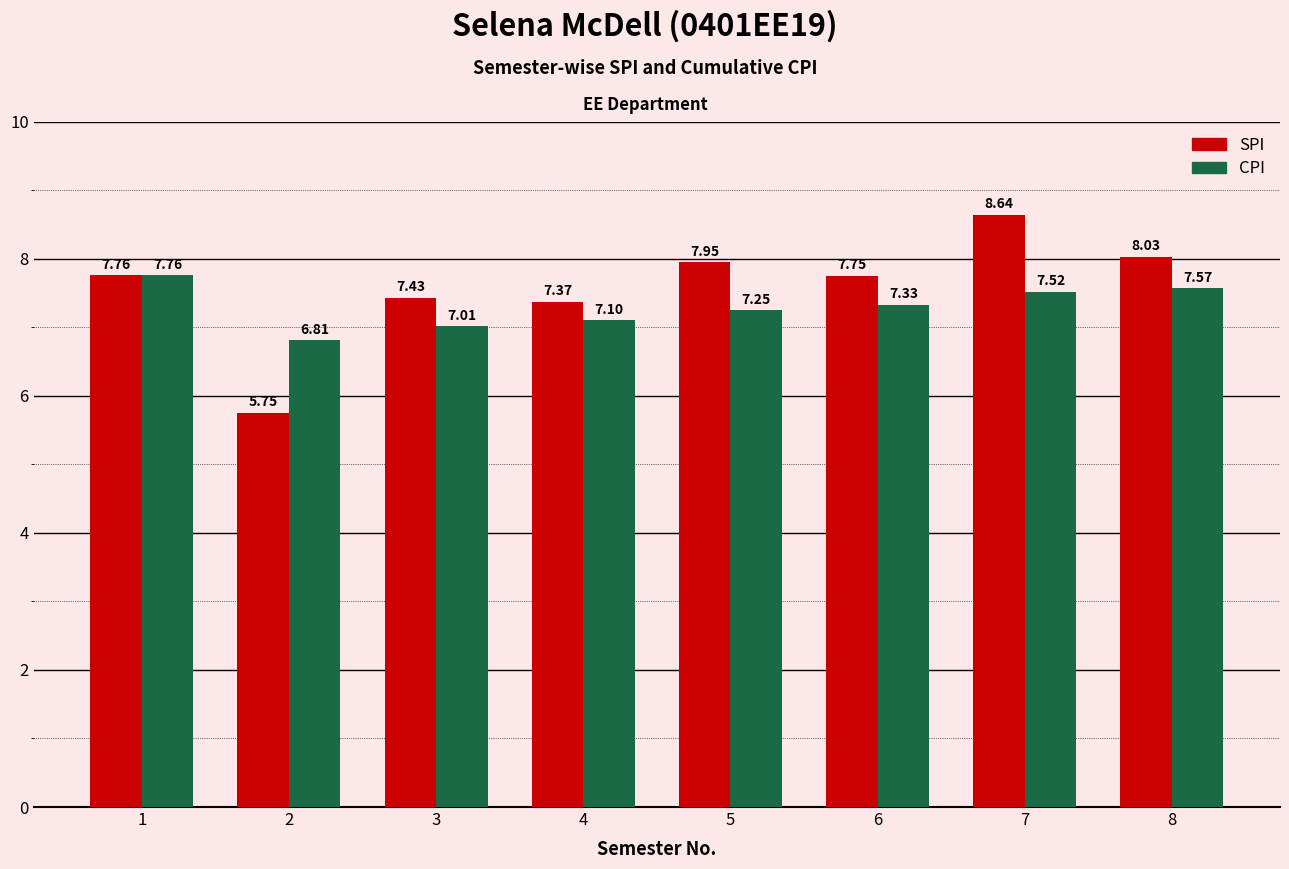

Read the SPI value at 7.

8.6